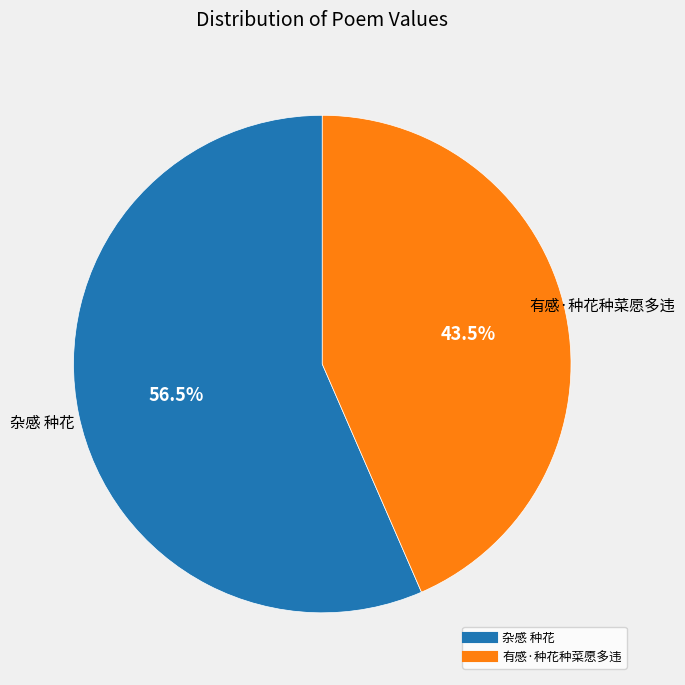

How many slices are in this pie chart?

2